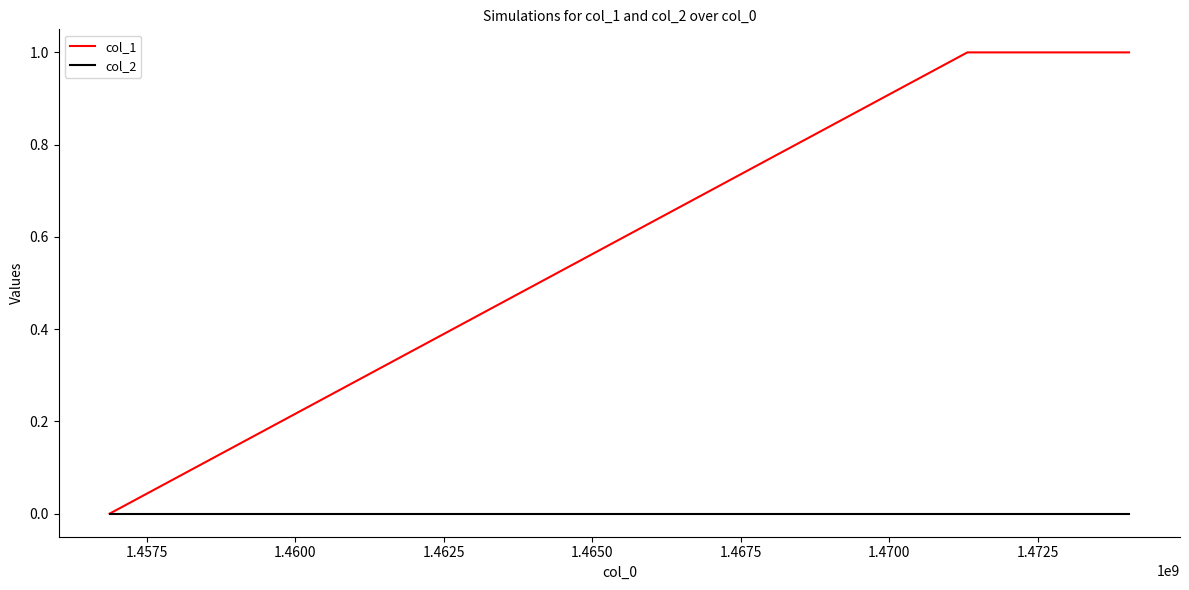

What is the highest value of the col_1 series?

1